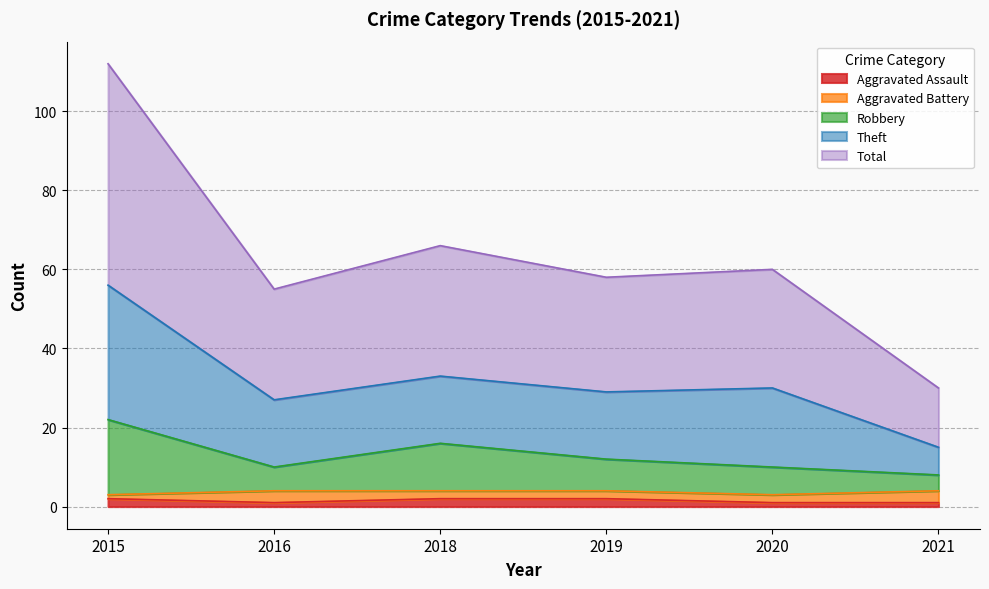

In Aggravated Assault, how many points are lower than both neighbors (excluding endpoints)?

1